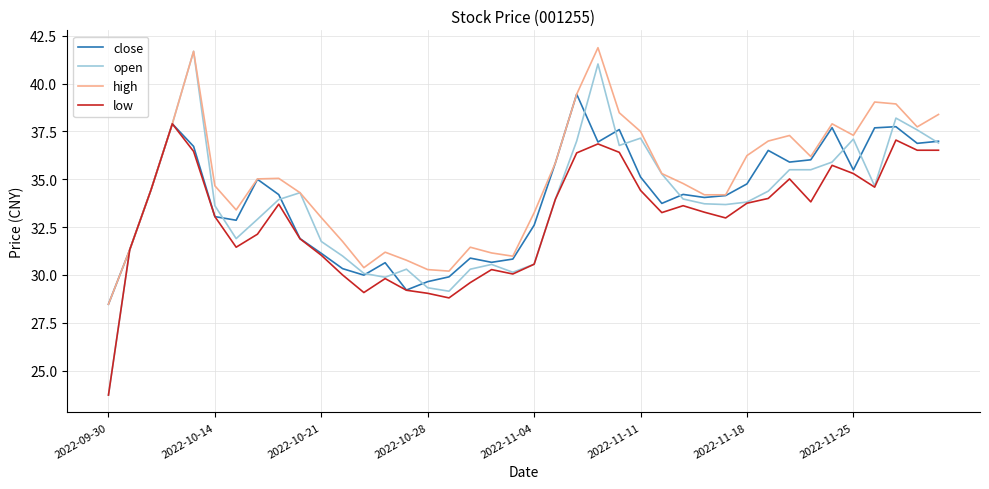

What is the highest value of the high series?

41.9